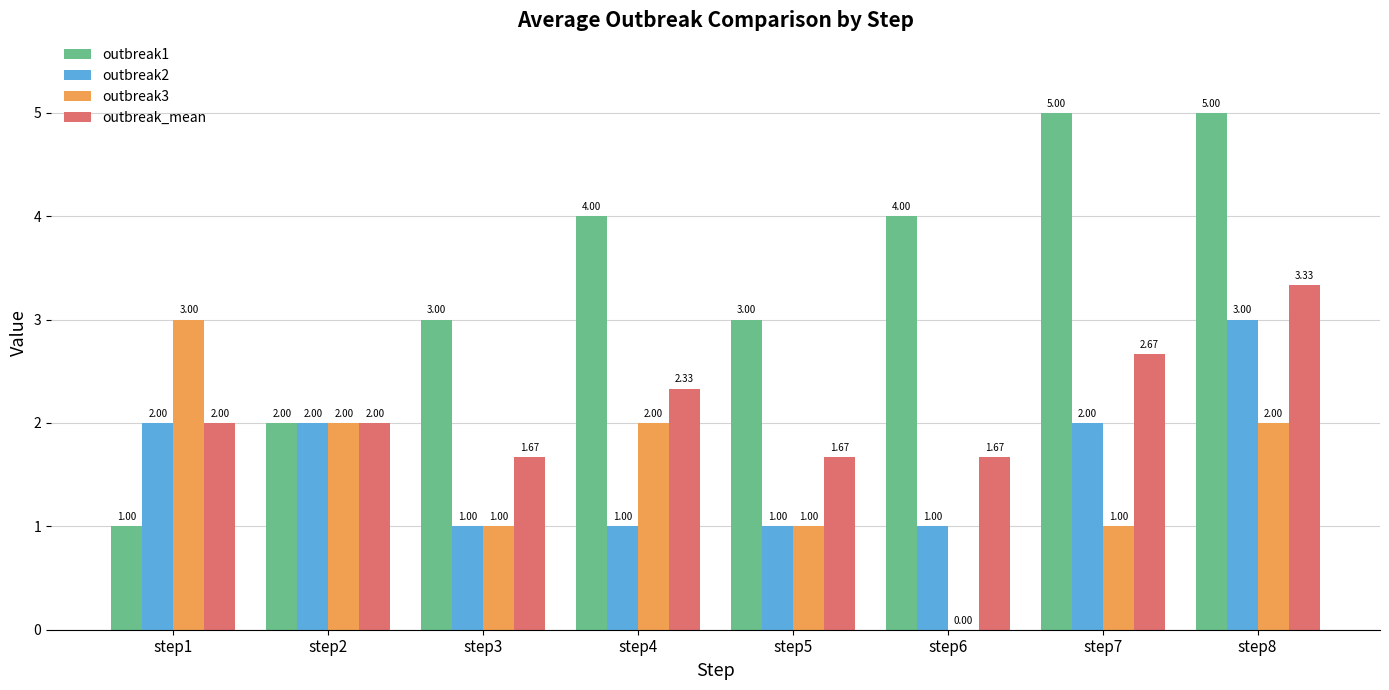

What is the sum of all outbreak2 values?

13.0